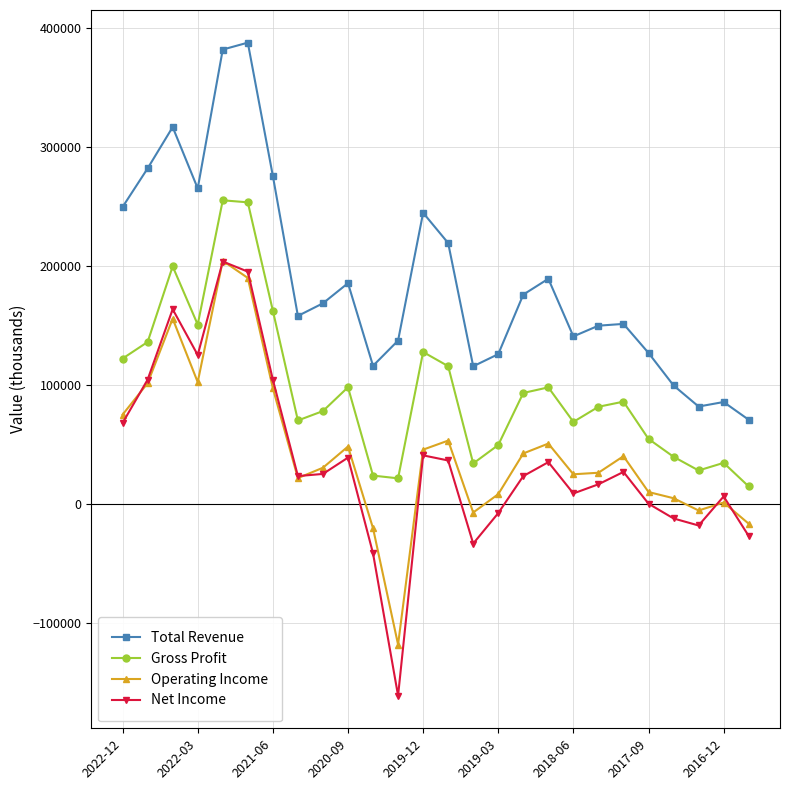

True or false: Gross Profit and Net Income cross at least once.

False